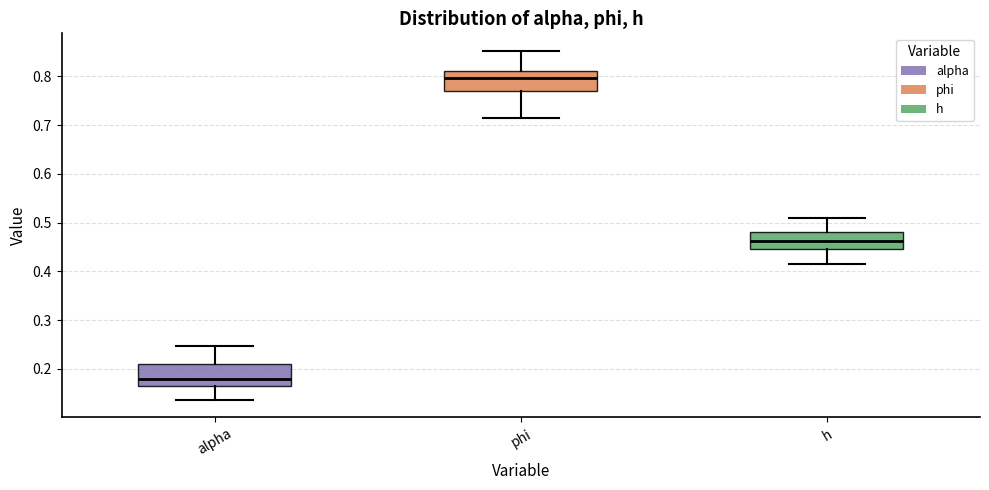

Which box has the lowest median line?

alpha